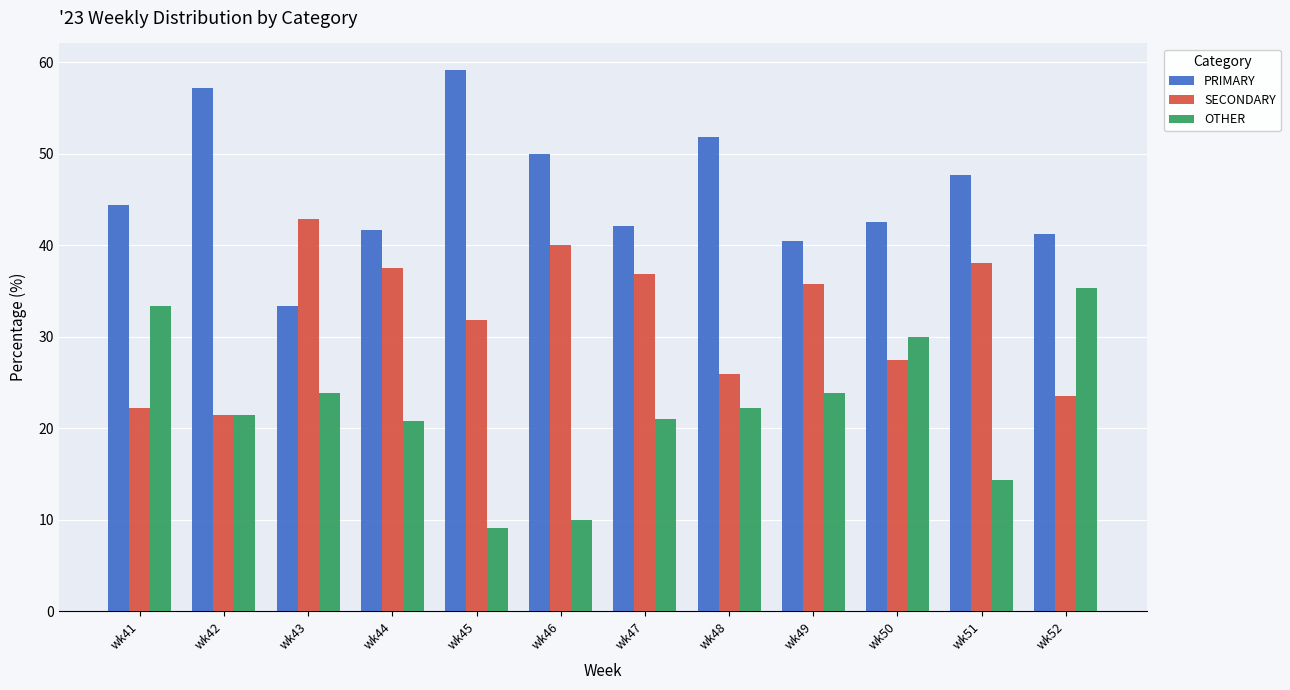

How many bars are there in total?

36